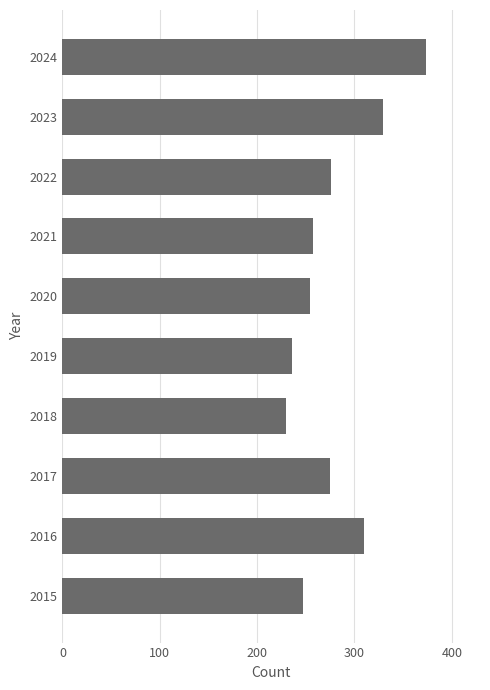

What is the change in value from 2019 to 2021?

+21